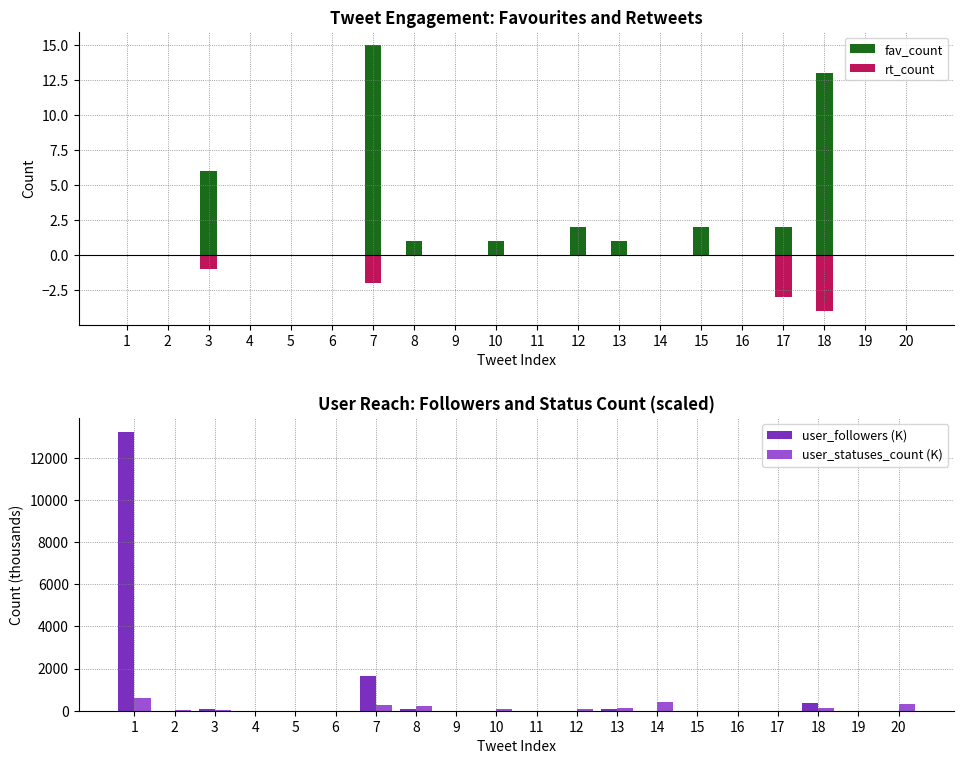

How many negative values does the rt_count series have?

4